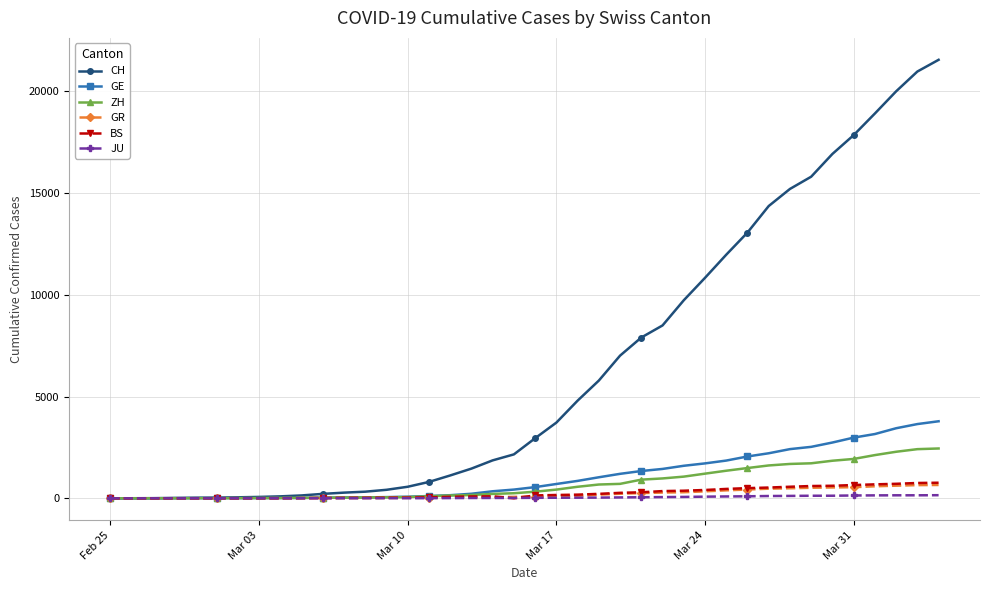

Which series has the largest range (max minus min)?

CH